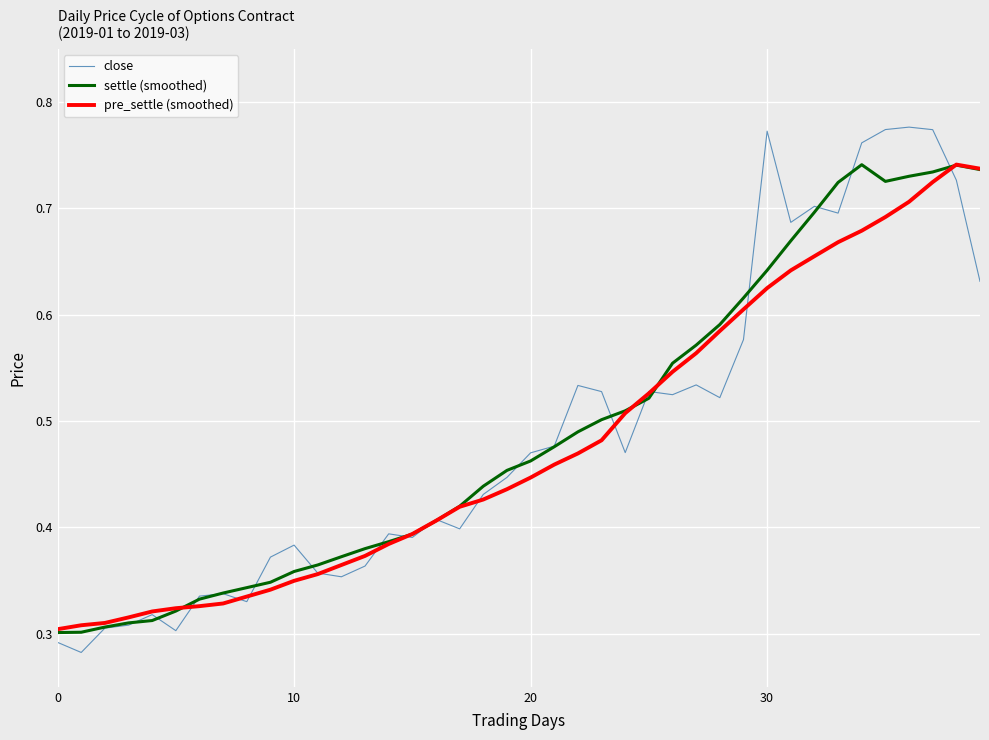

How many lines are shown in the chart?

3